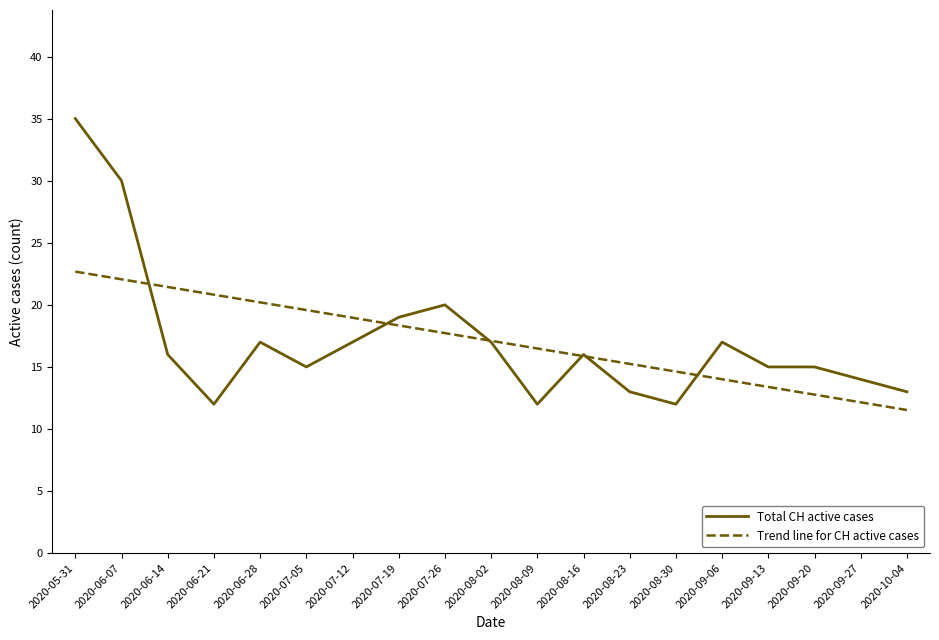

Which category has the lowest value in the Trend line for CH active cases series?

2020-10-04